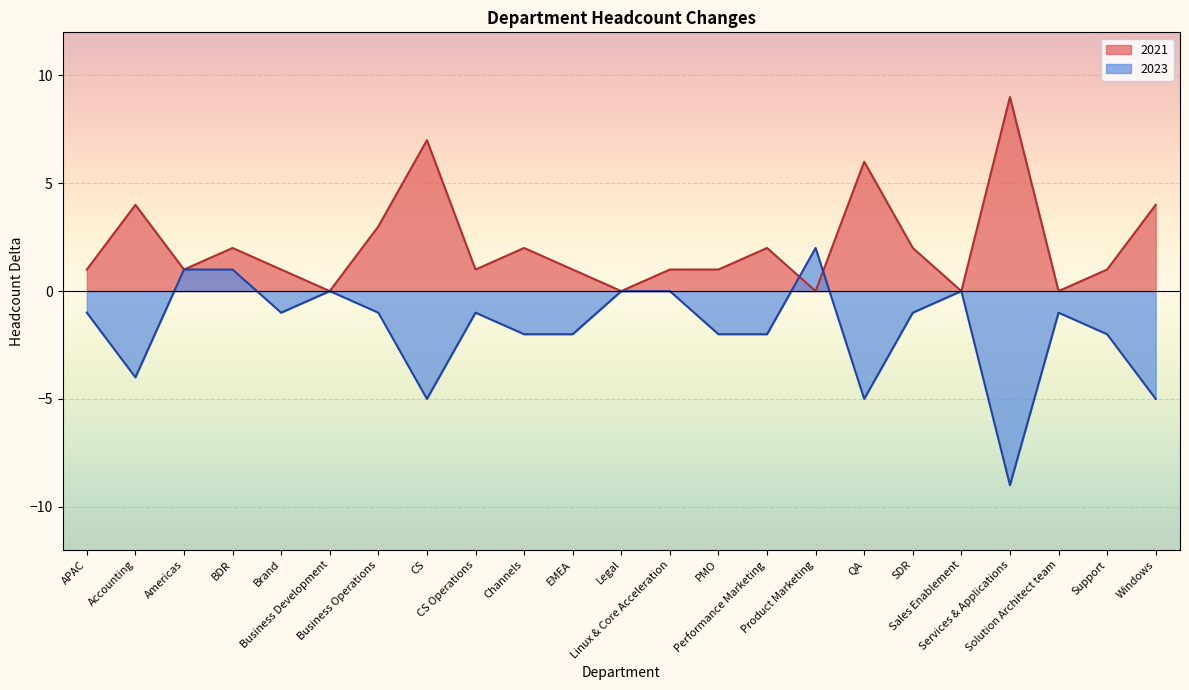

How many positive values does the 2021 series have?

18